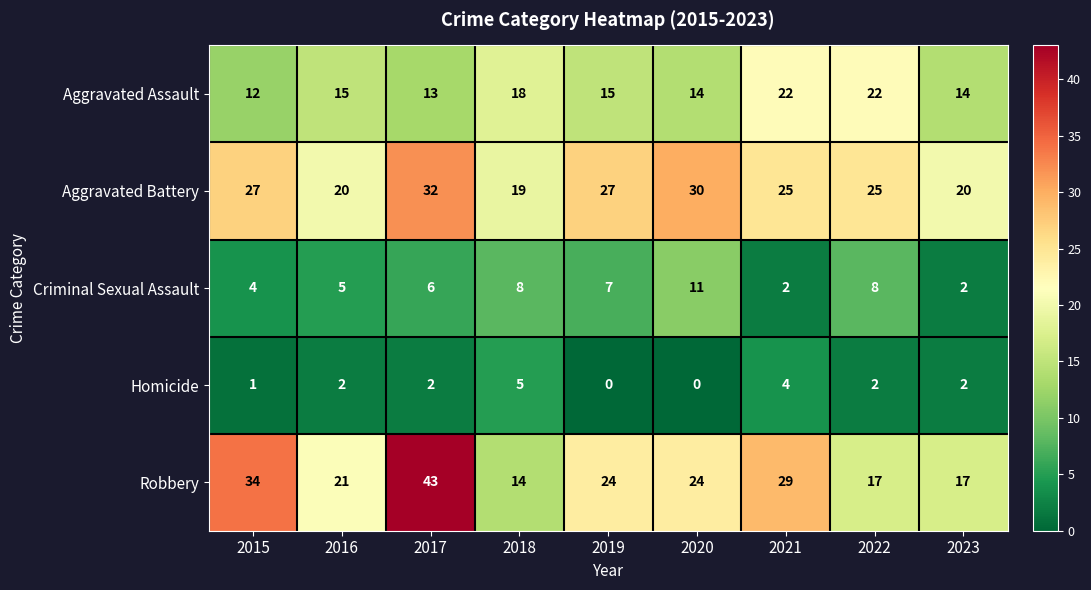

How many categories are shown in the chart?

9